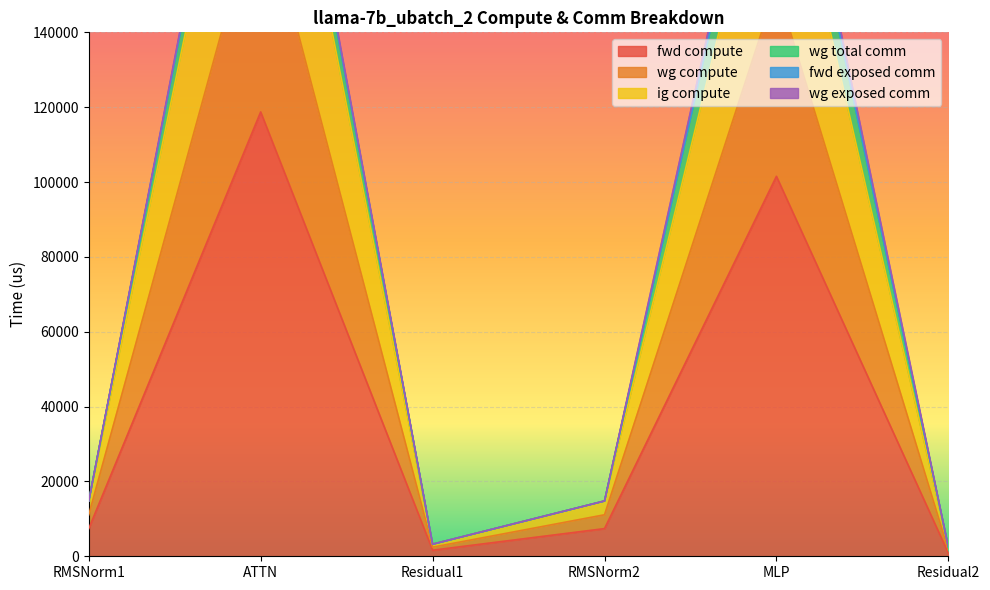

What is the difference between the maximum and minimum values in the ig compute series?

176463.9